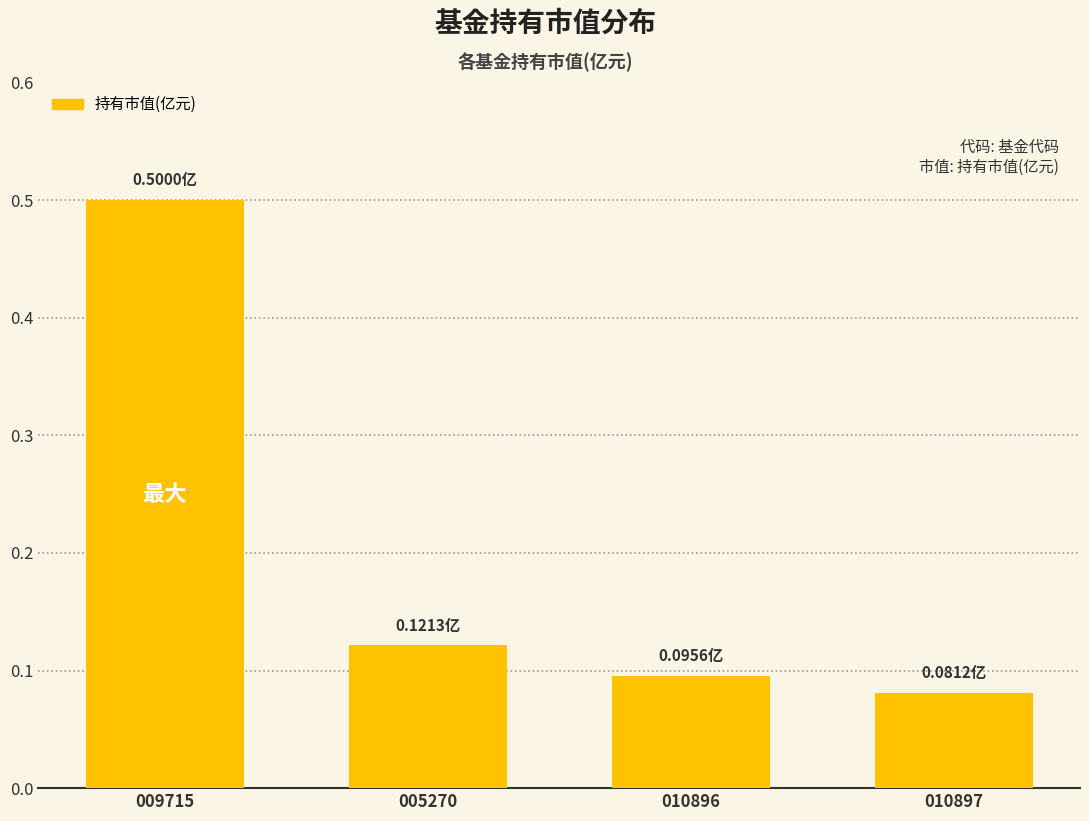

What is the label of the 1st bar from the right?

010897